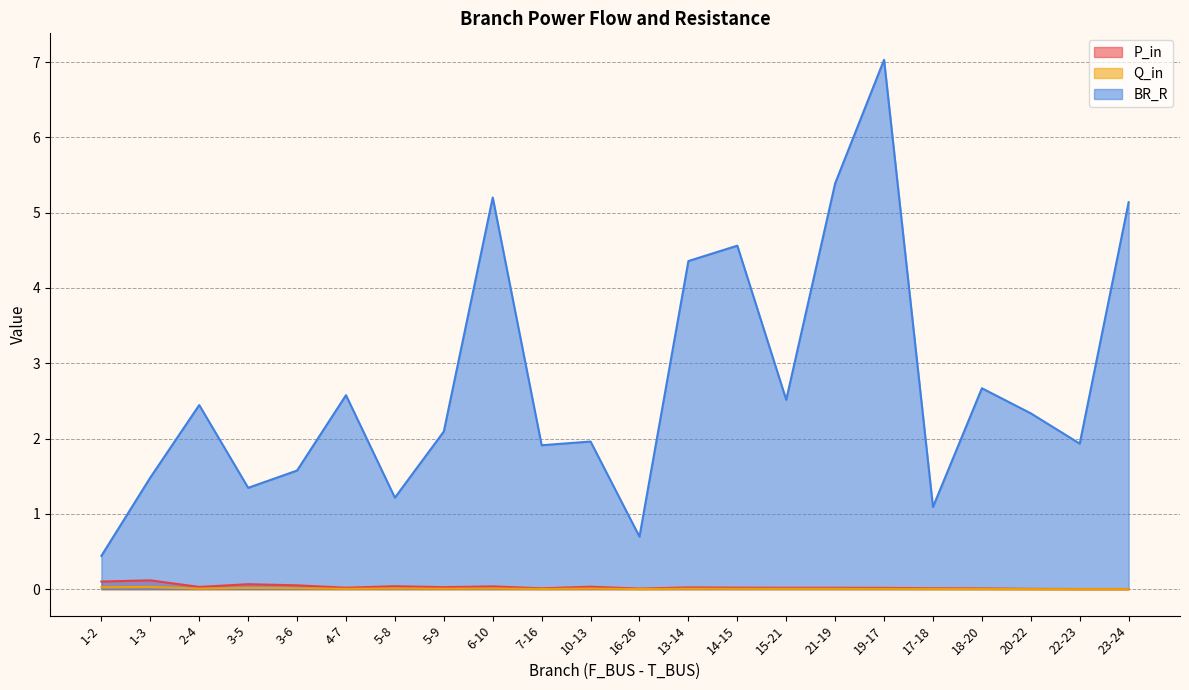

What is the difference between the second highest and minimum values in the BR_R series?

4.9